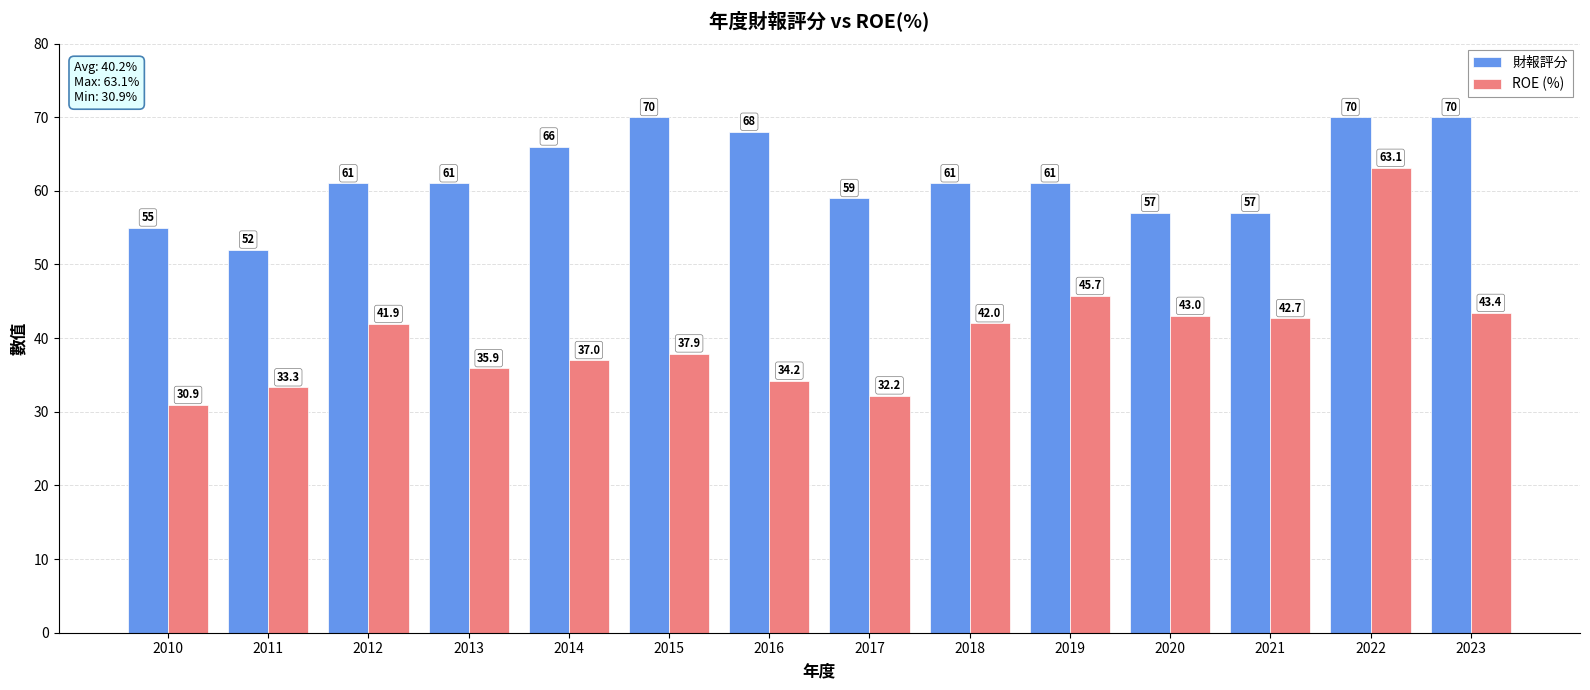

List the series in order of their overall mean, highest first.

財報評分, ROE (%)